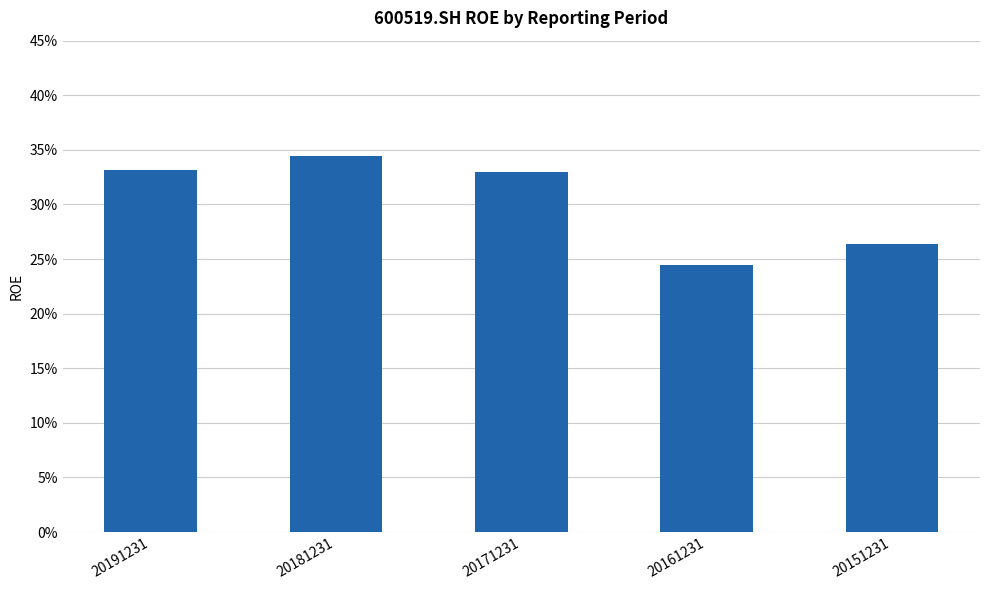

Are the bars horizontal?

No